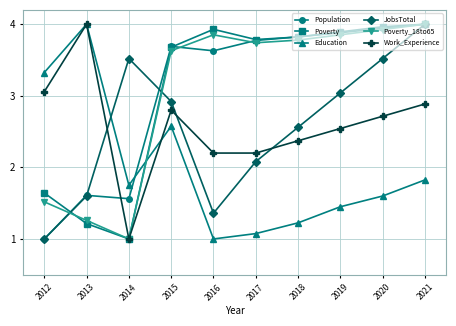

The Work_Experience series shows 1.3 at 2018. True or false?

False